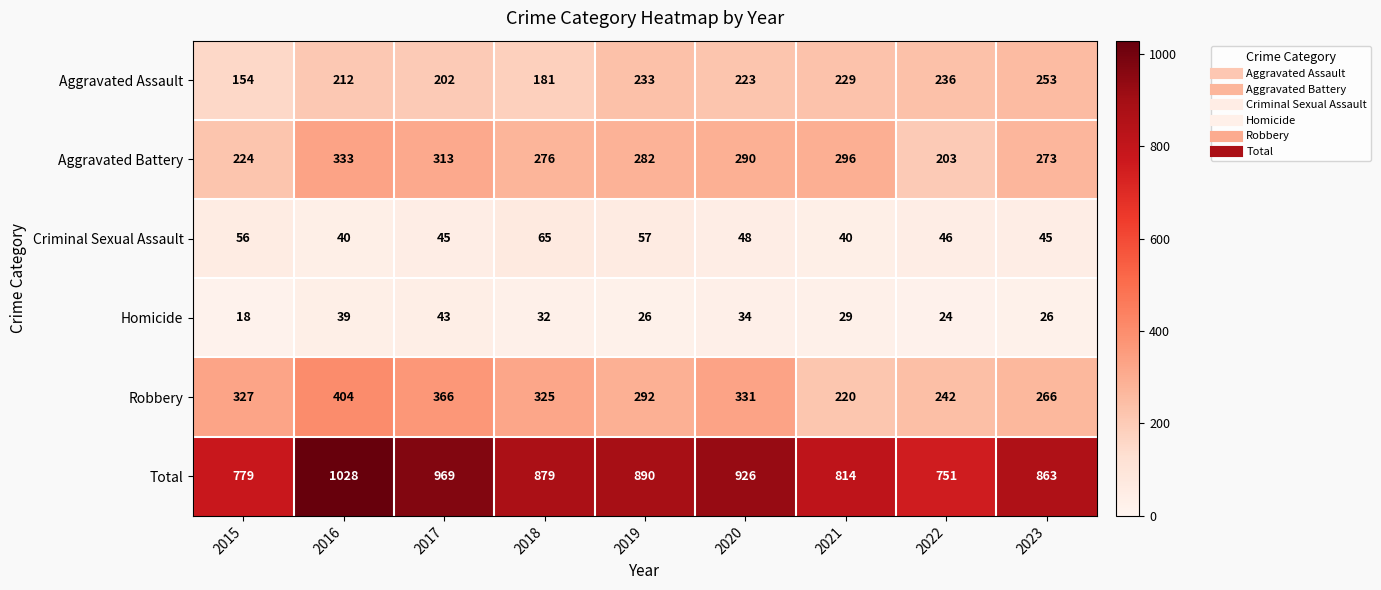

What is the difference between the Aggravated Battery values at 2016 and 2020?

43